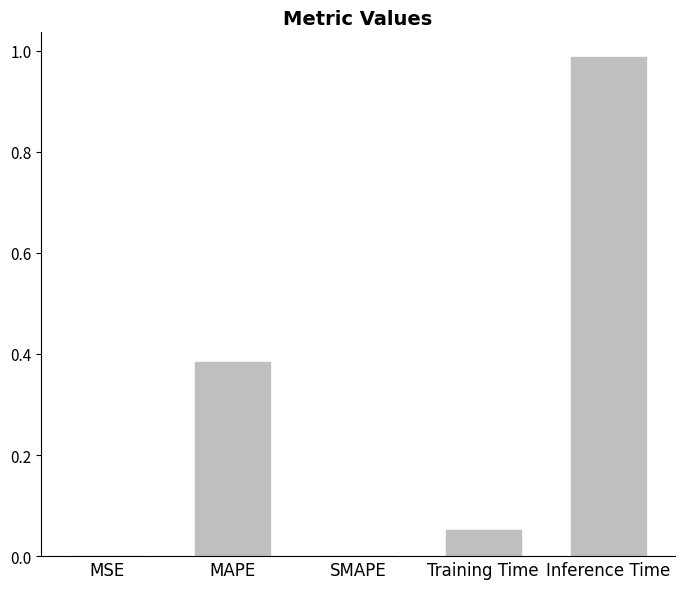

At which category does the chart reach its peak across all series?

Inference Time